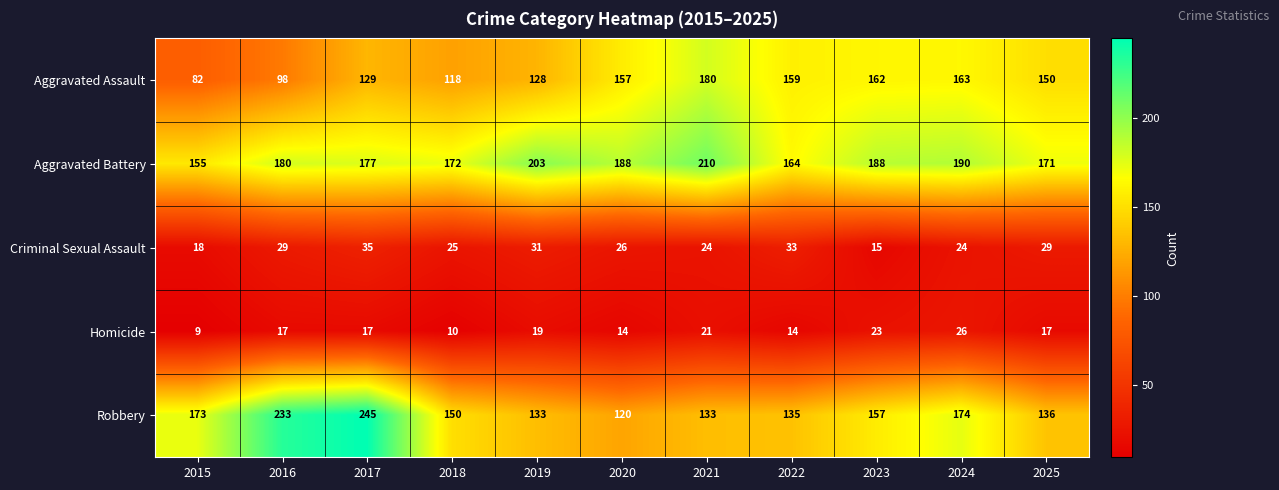

The Criminal Sexual Assault series shows 40 at 2016. True or false?

False